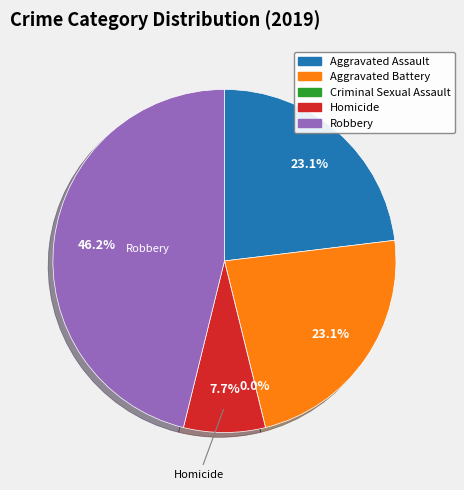

Is Homicide the majority of the pie?

No